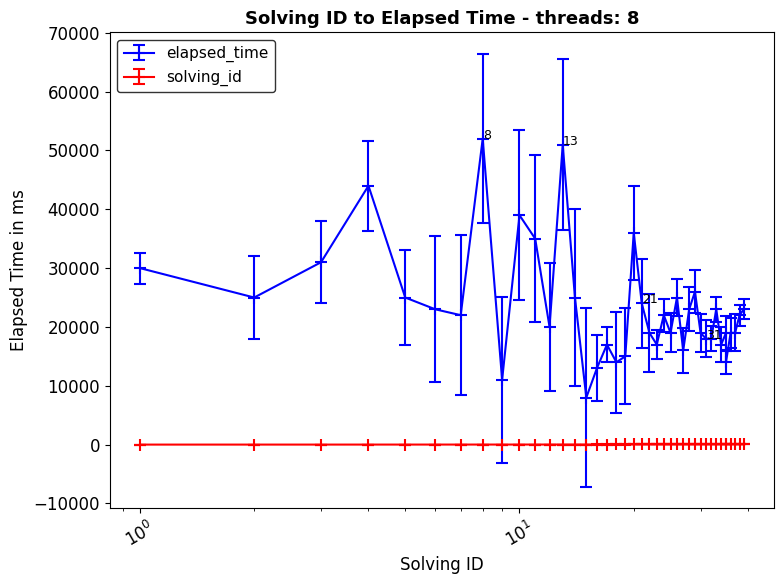

True or false: elapsed_time has more than 2 interior local peaks.

True